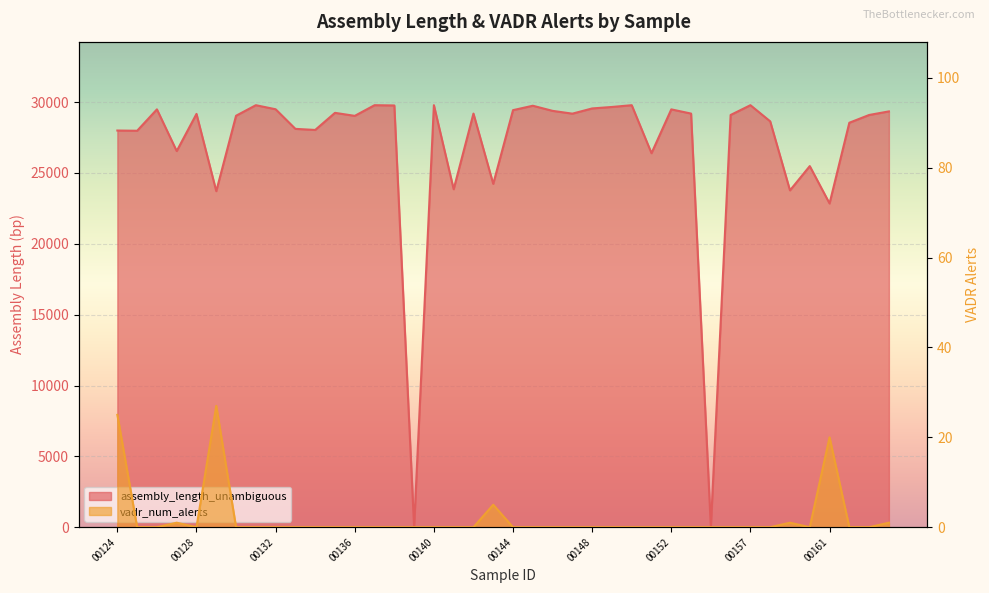

At which label is vadr_num_alerts closest to 13?

00161